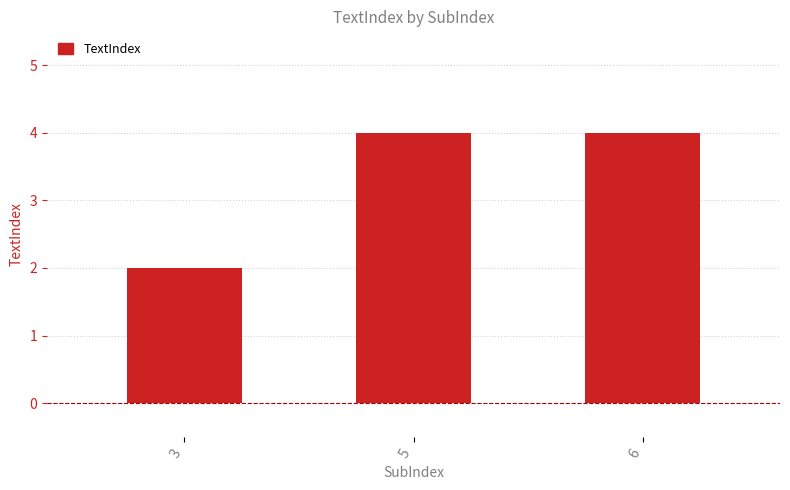

What is the average value?

3